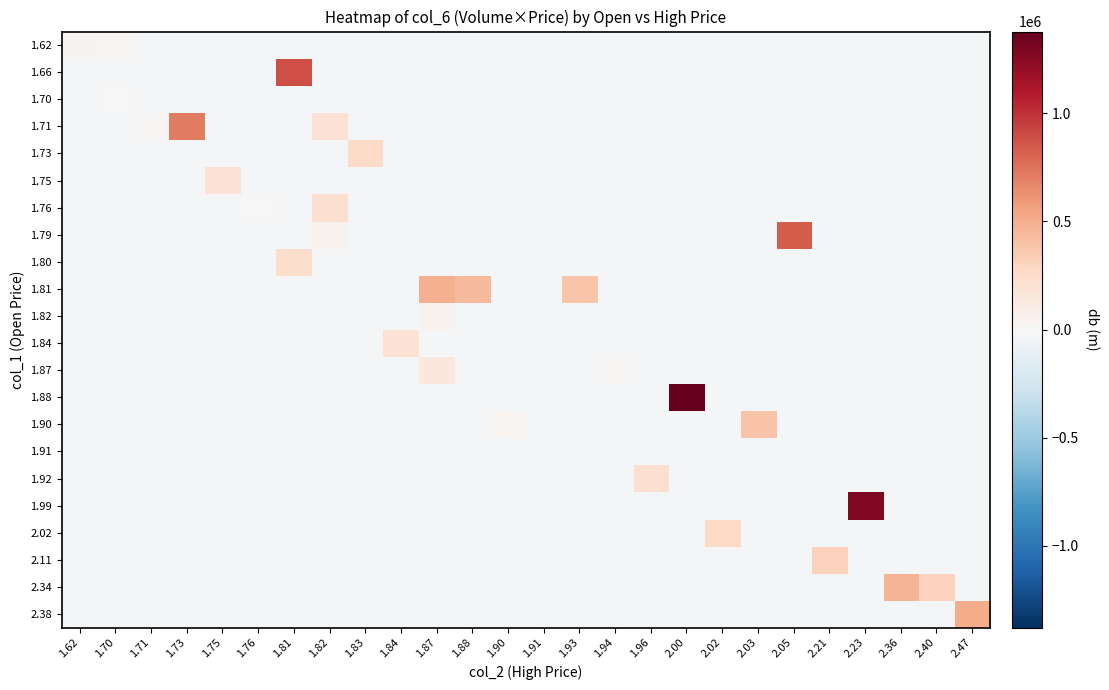

What is the difference between the highest and lowest values at 2.05?

851200.0